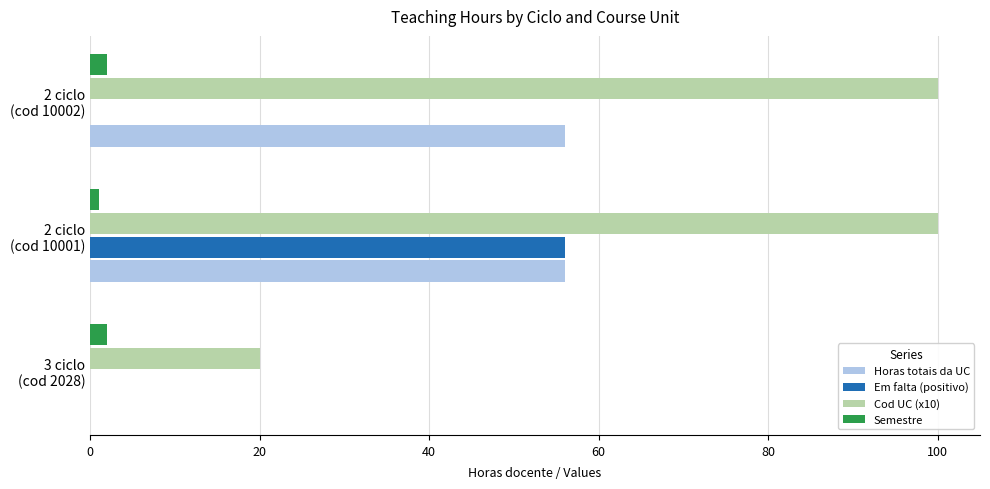

What is the sum of all Em falta (positivo) values?

56